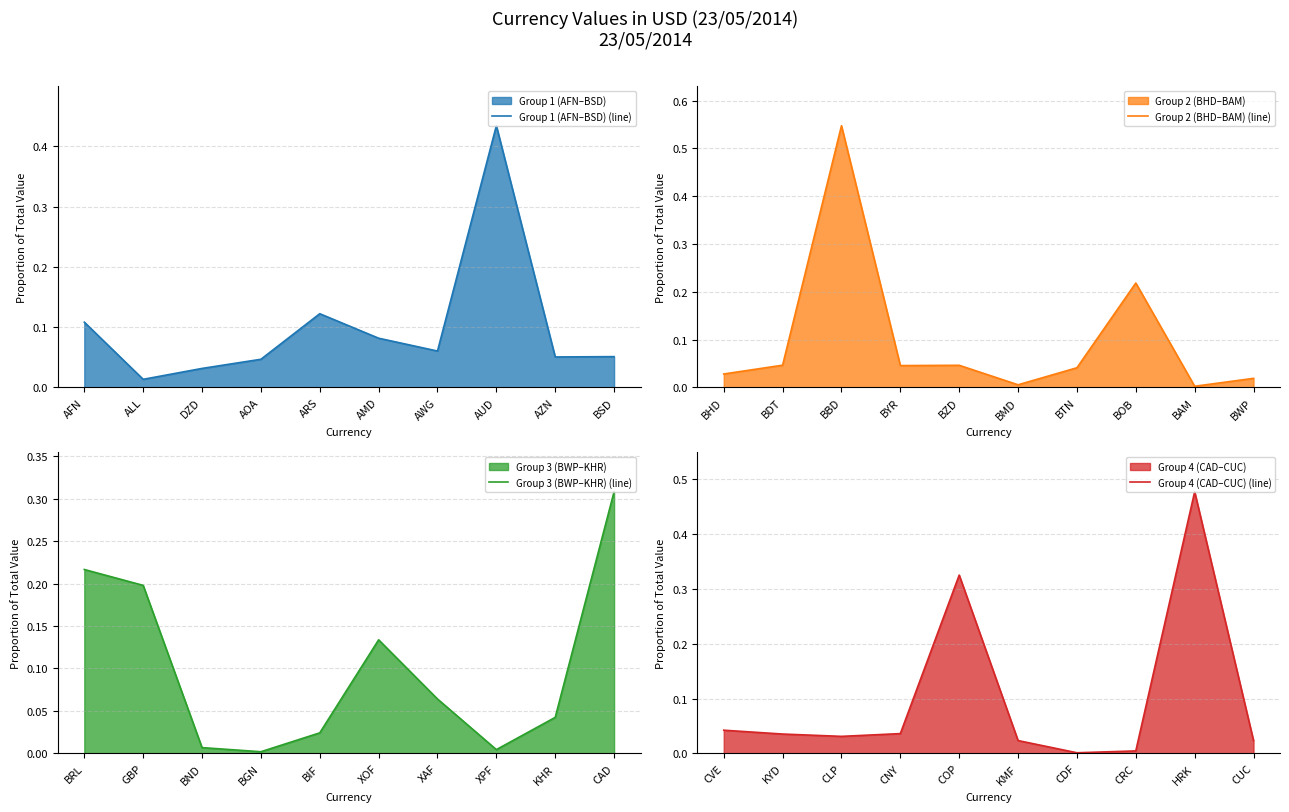

Between AWG and DZD, which is larger?

AWG